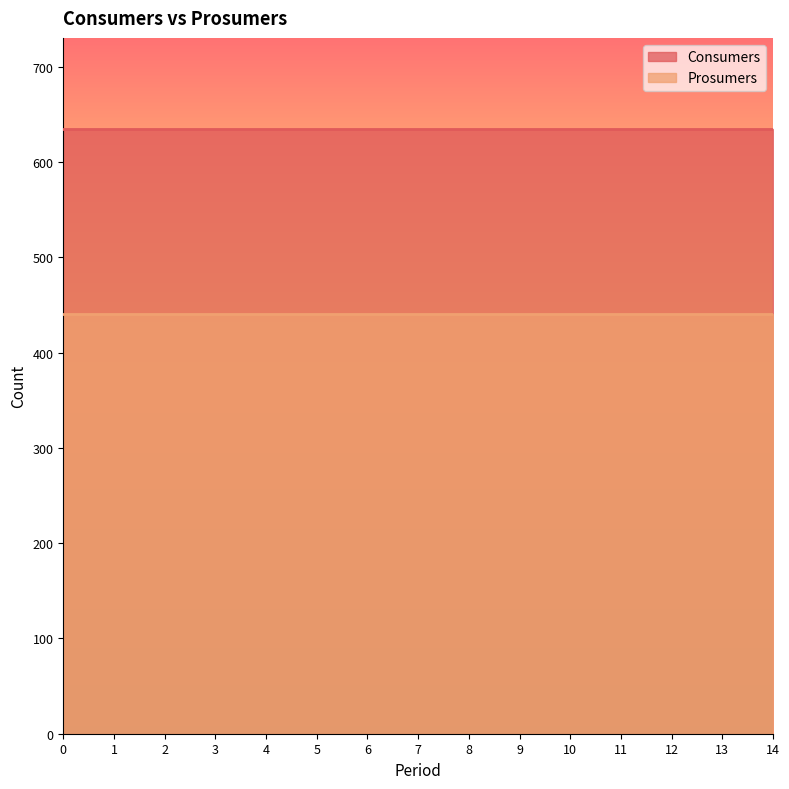

What is the smallest value displayed?

440